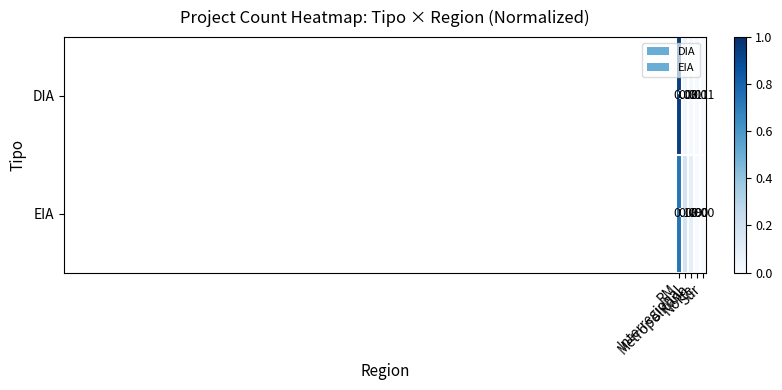

List the series in order of their peak value, lowest first.

EIA, DIA